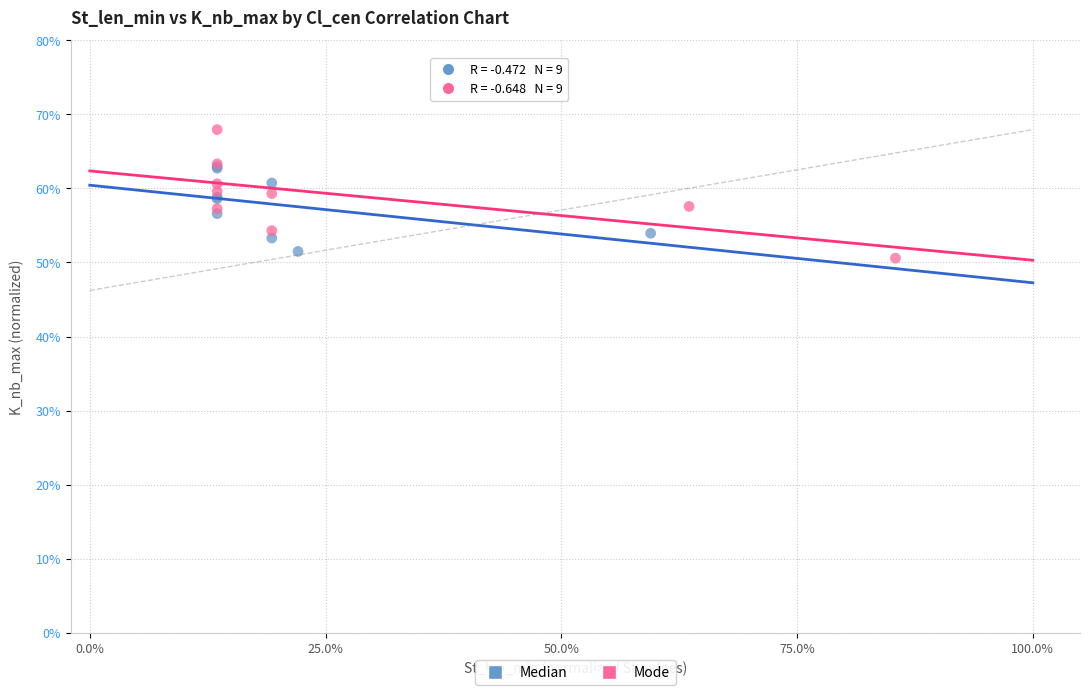

Which series has the largest Y range (max minus min)?

Mode